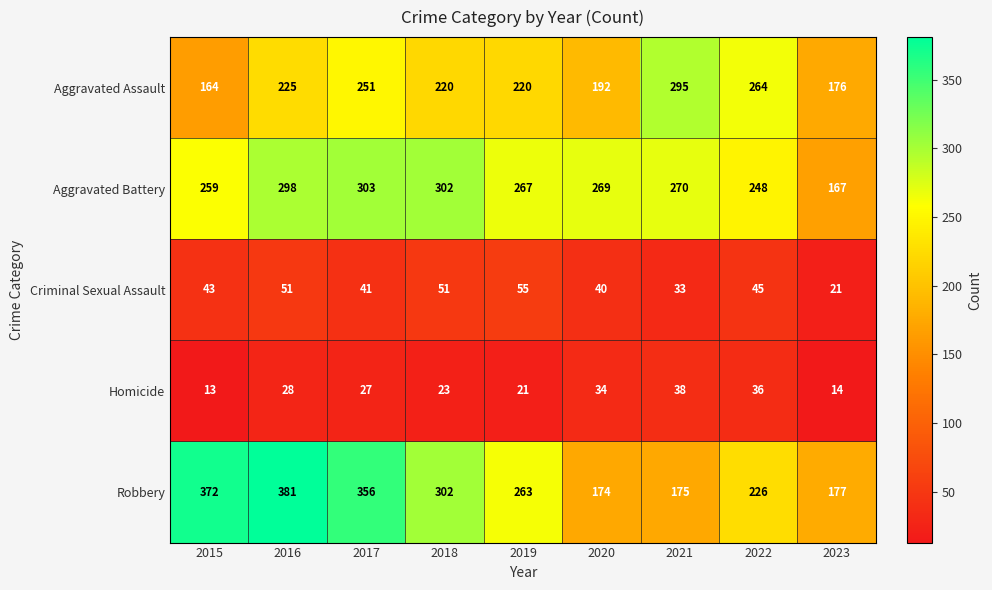

What is the sum of the Aggravated Assault values at 2015 and 2017?

415